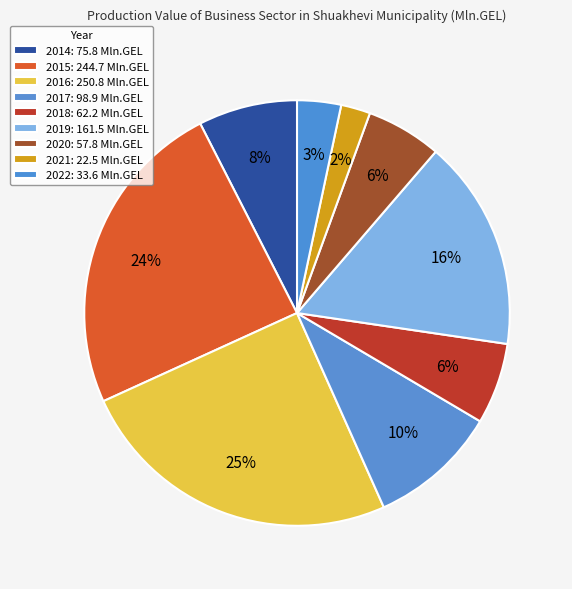

To the nearest percent, what is the difference between the largest and smallest slice percentages?

23%